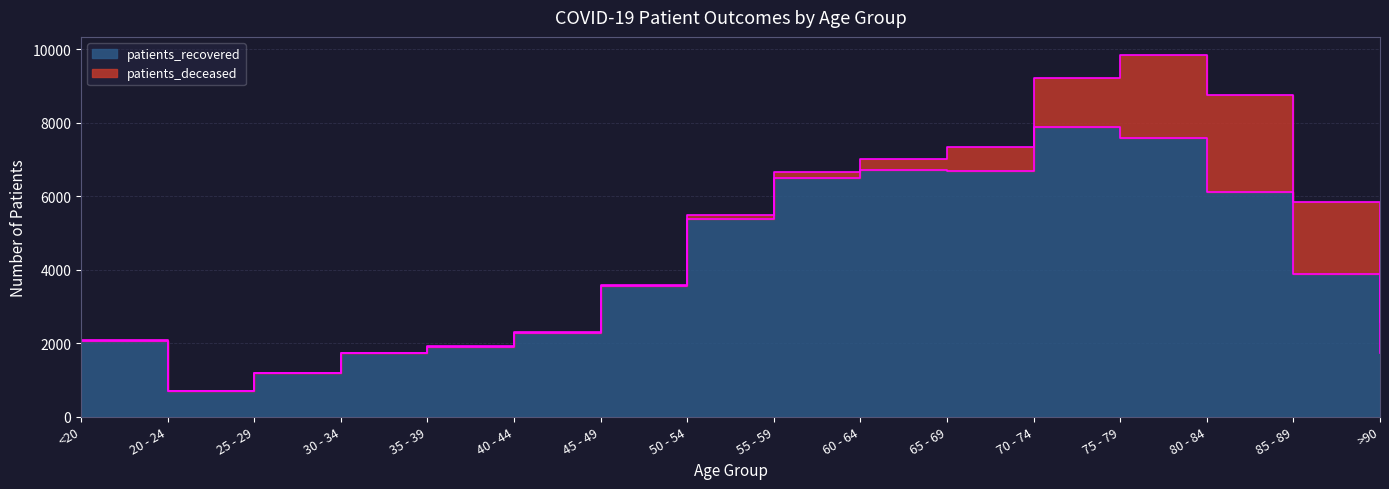

Is it true that the value at 85 - 89 is 3870?

True